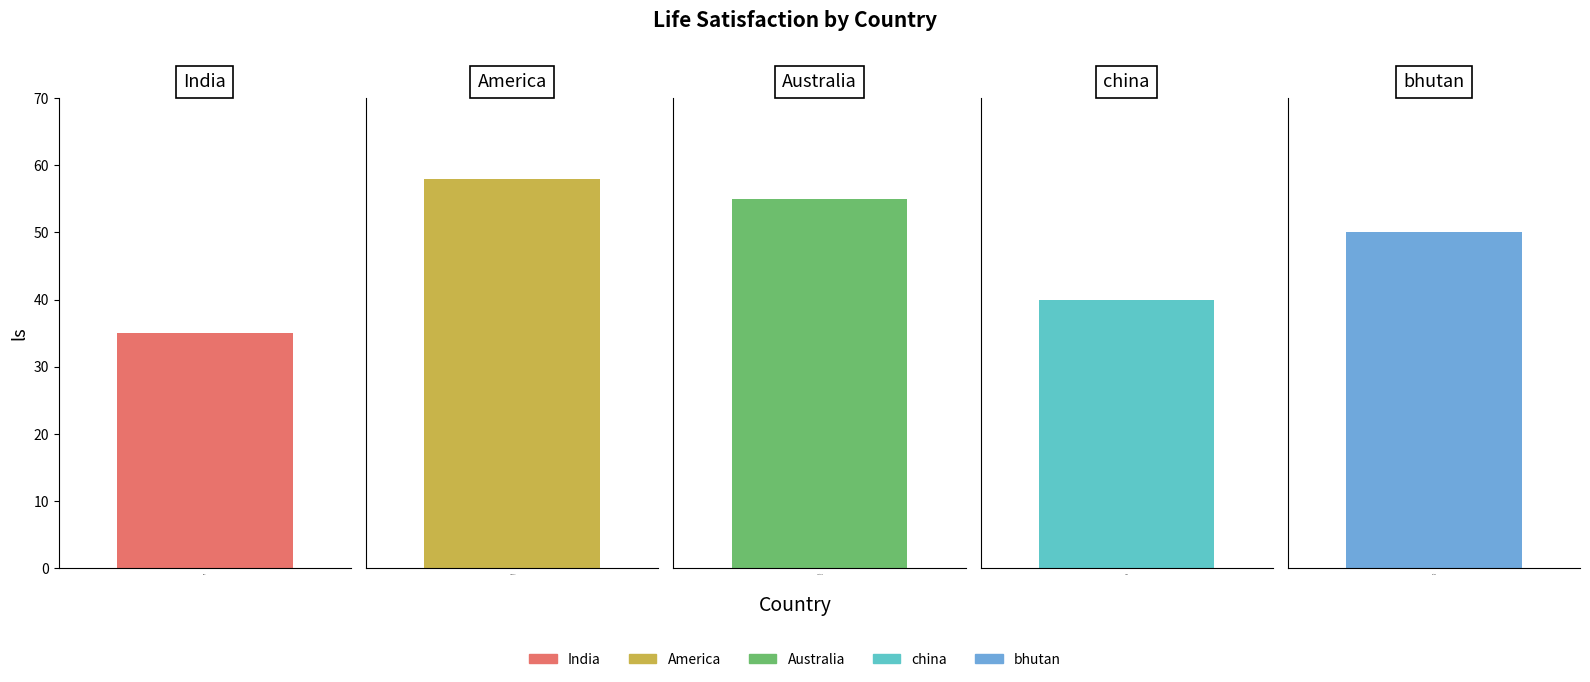

What is the label of the 1st bar from the left?

India